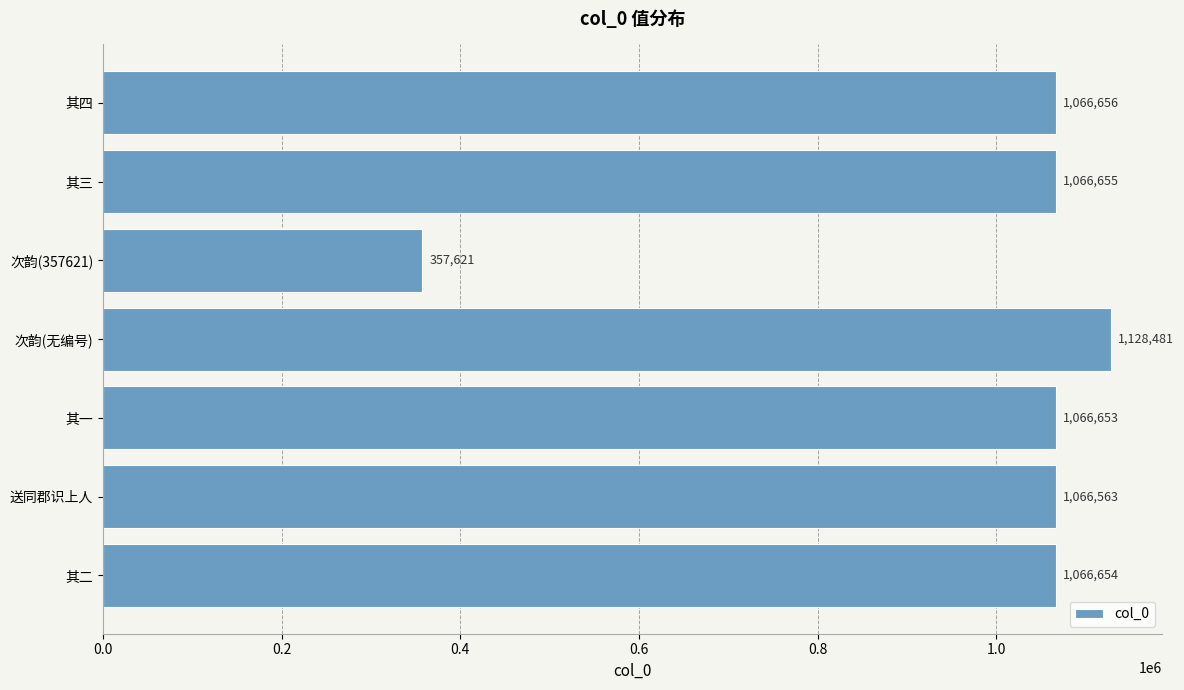

Does the chart contain any negative values?

No